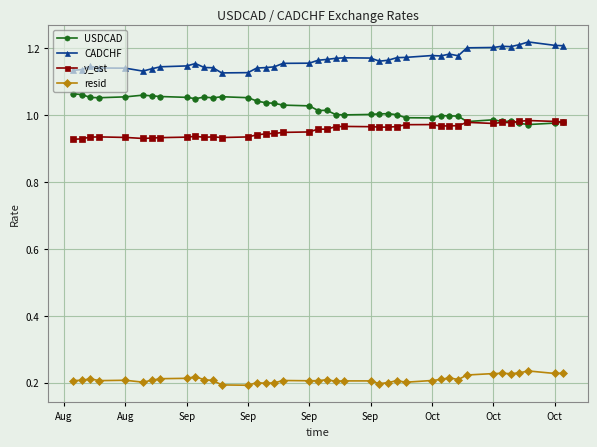

How many data points does each series have?

40